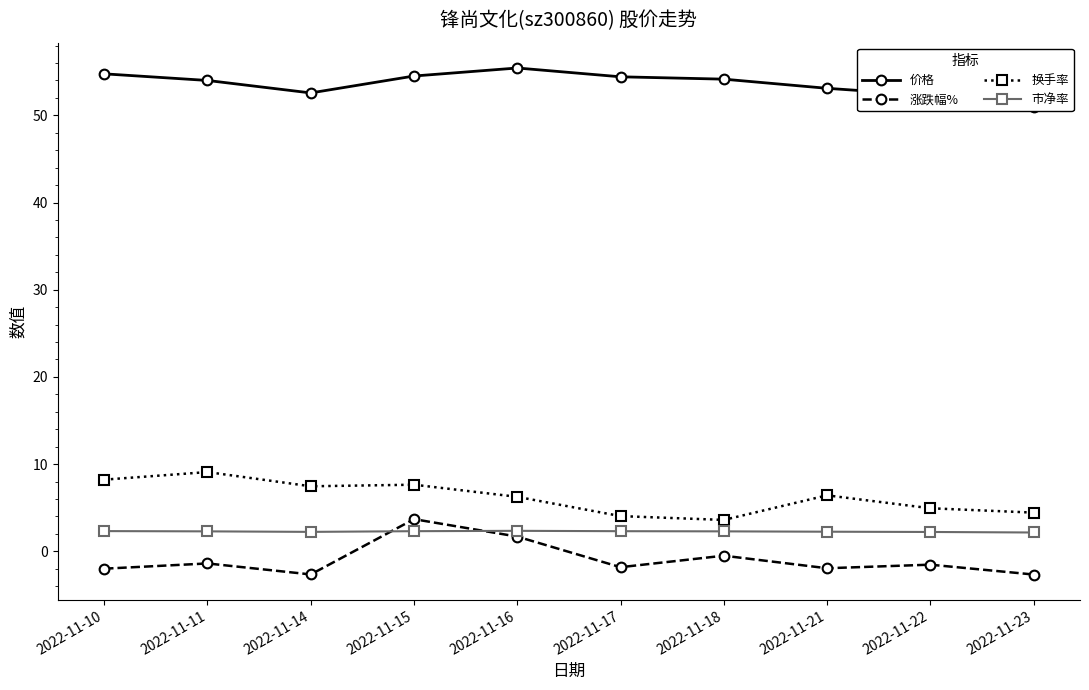

What is the difference between the 价格 values at 2022-11-10 and 2022-11-15?

0.2